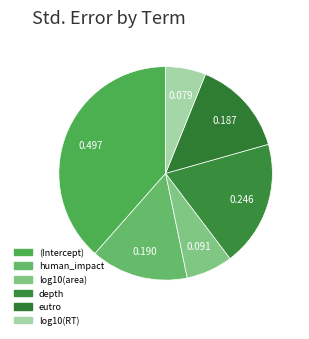

Rank the categories by value from highest to lowest.

(Intercept), depth, human_impact, eutro, log10(area), log10(RT)